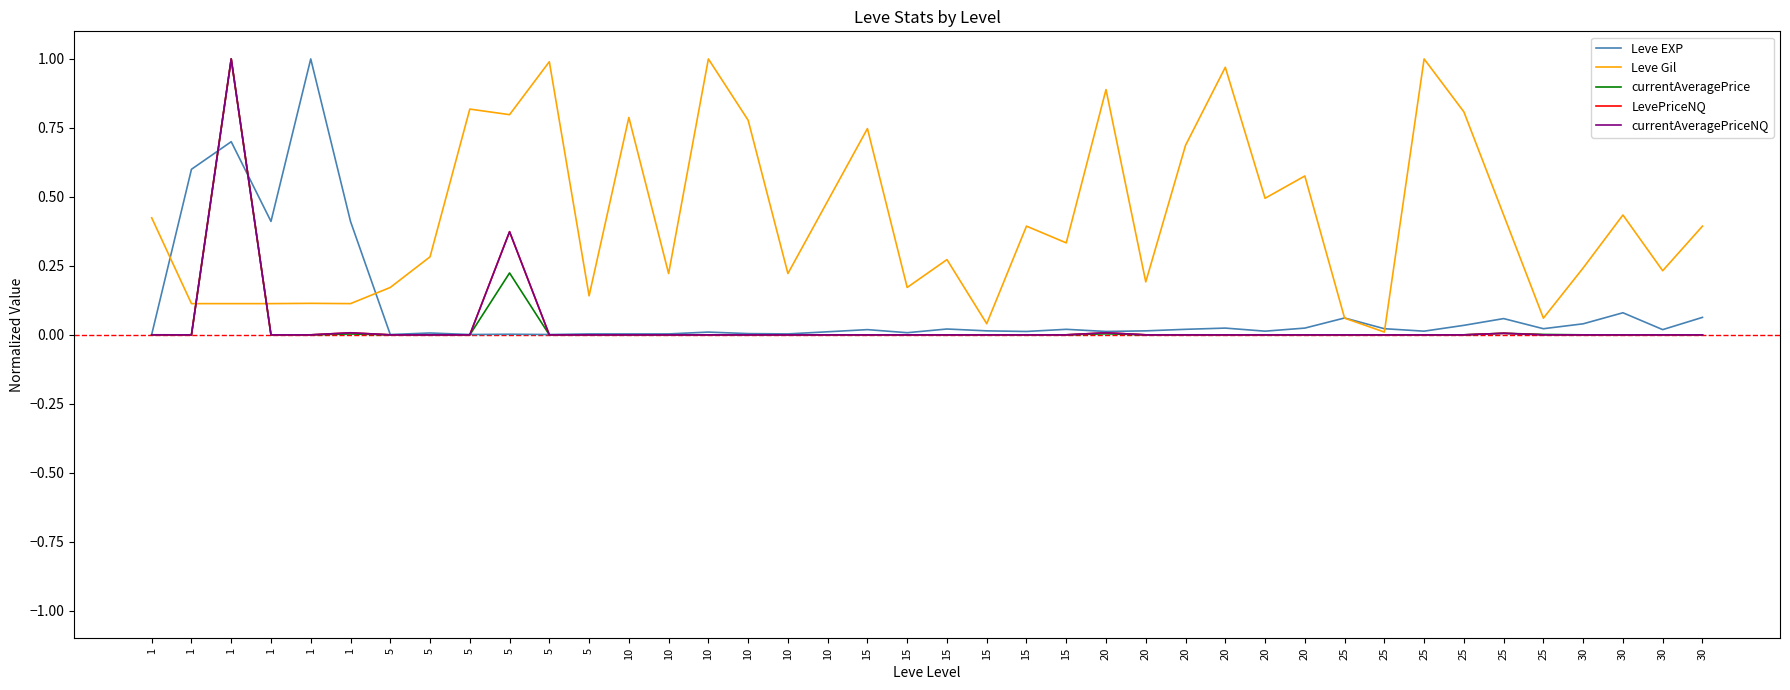

At which label is LevePriceNQ closest to 0?

1